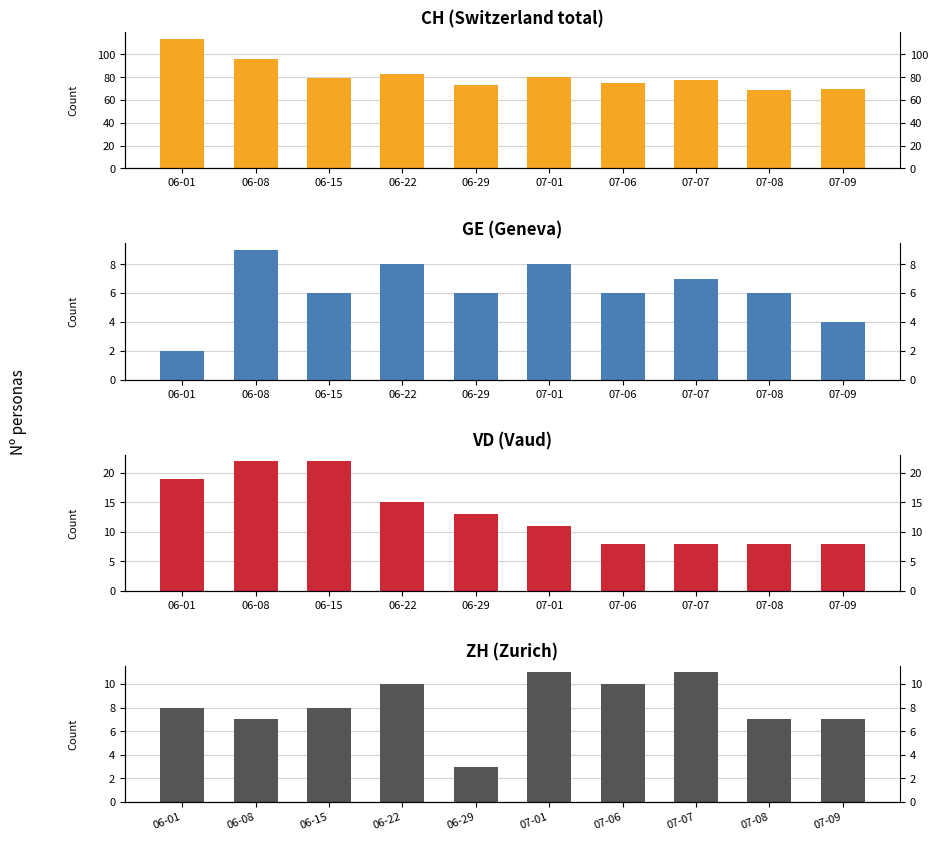

Count the GE values in the range 6 to 8.

7